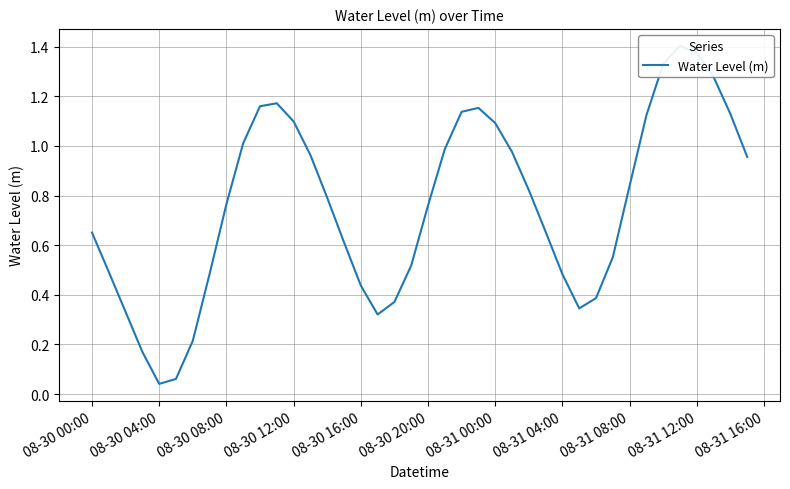

How many data points does each series have?

40